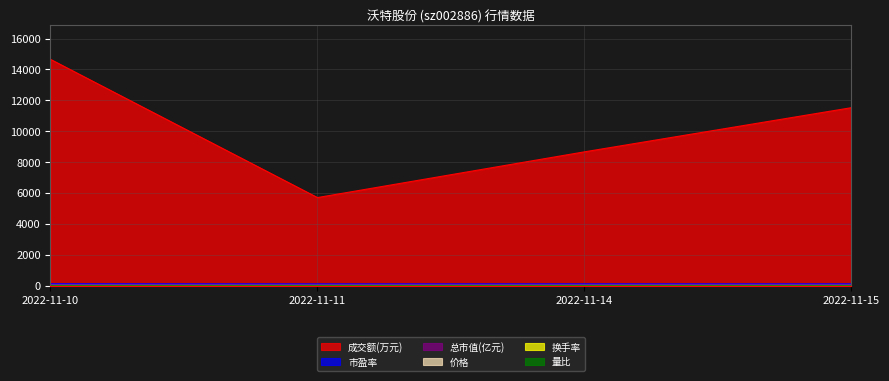

What is the maximum value shown in the chart?

14655.0